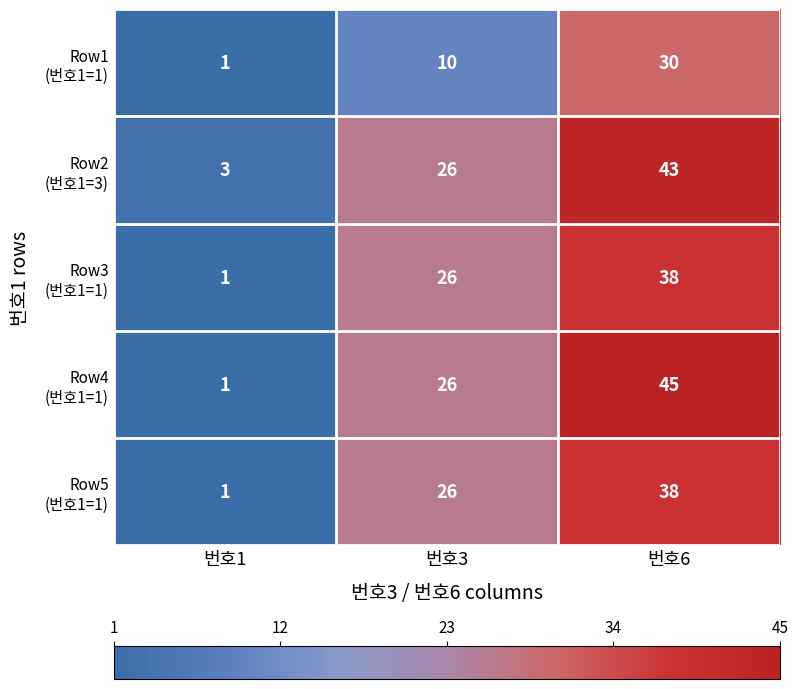

At which category is the sum across all series the highest?

번호6